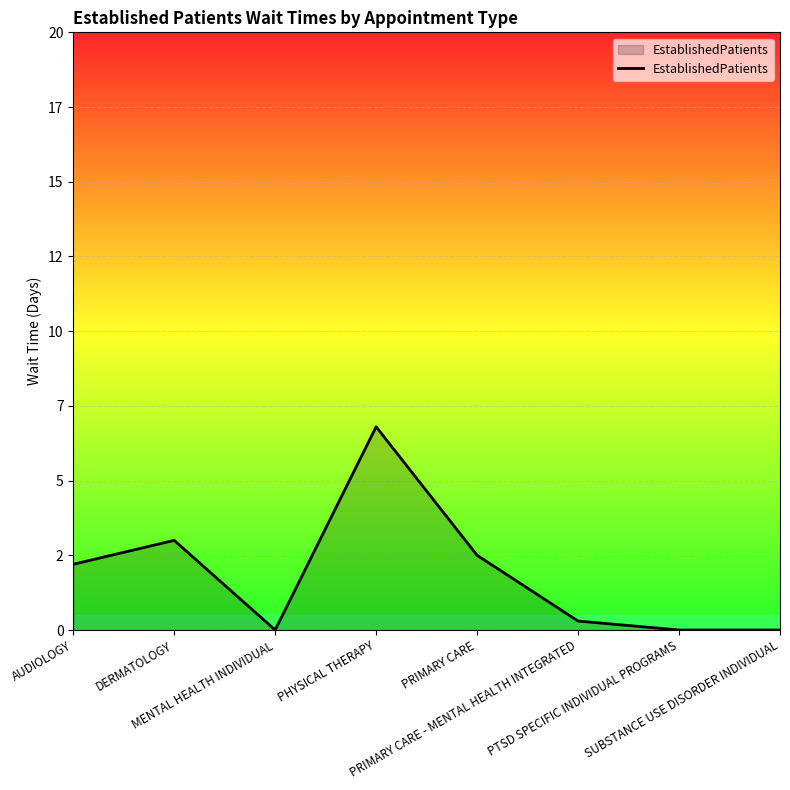

Does the chart have visible grid lines?

Yes